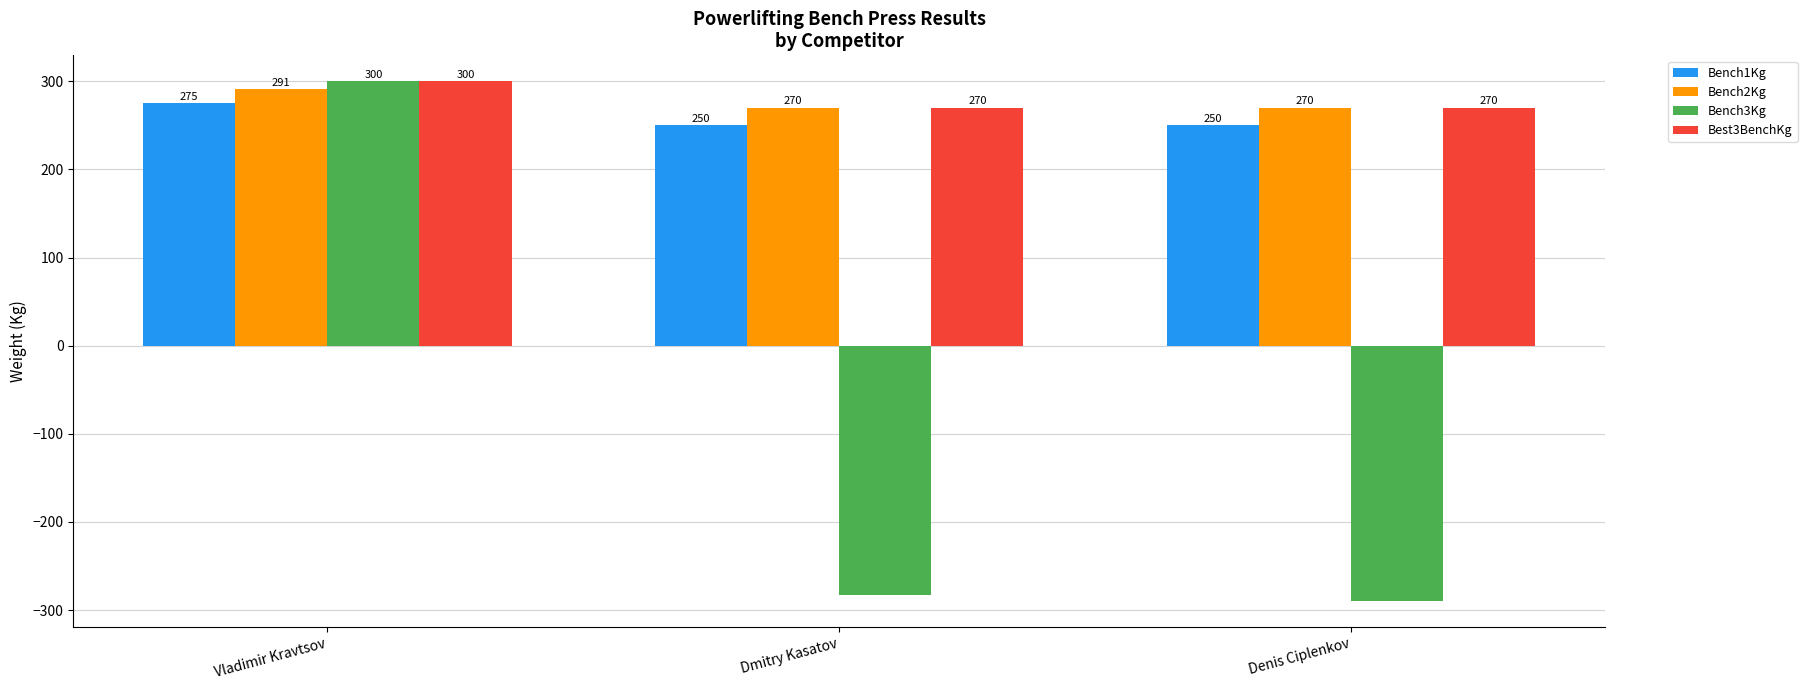

The value of Bench3Kg at Denis Ciplenkov is -290.0. True or false?

True